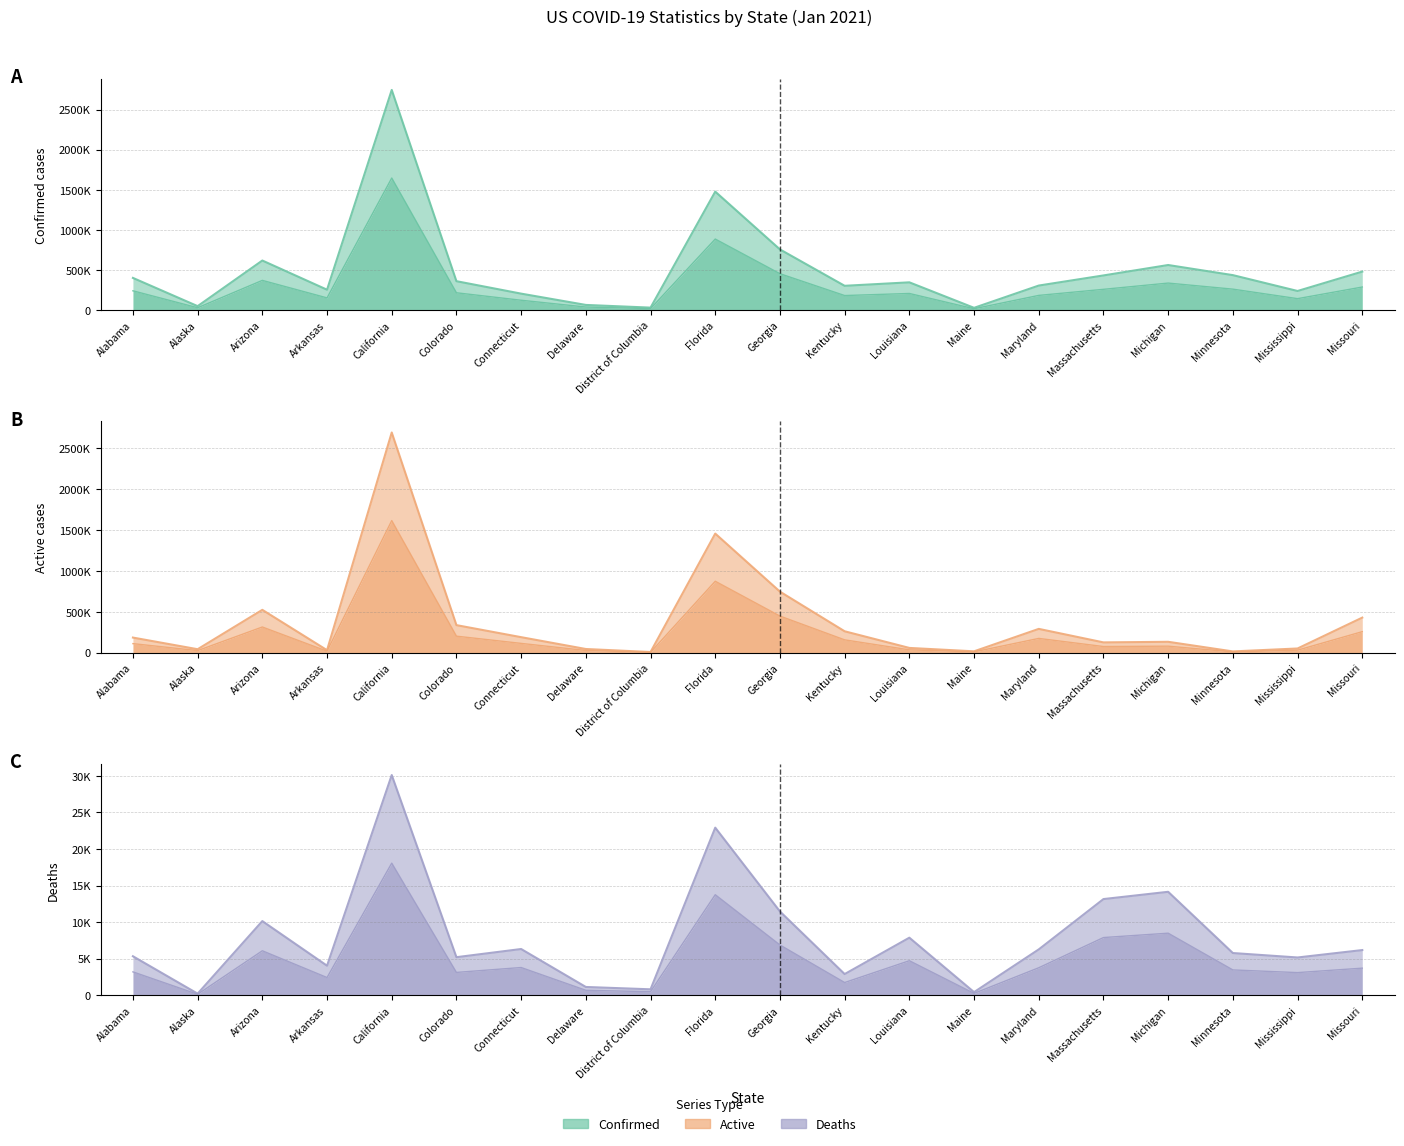

What is the difference between the maximum and minimum values in the Deaths series?

29880